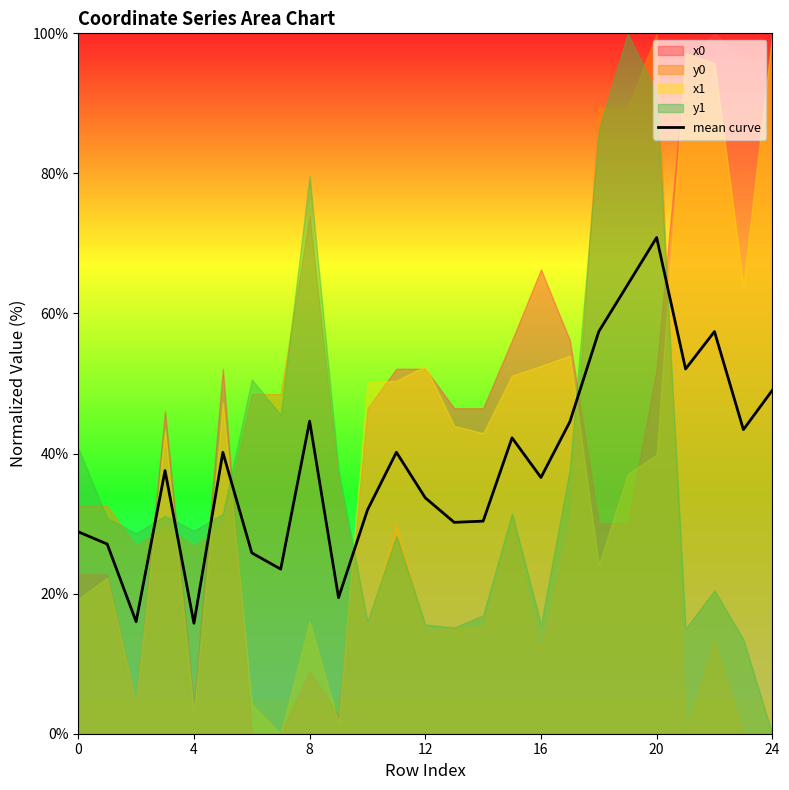

What is the label of the 14th point from the left?

13